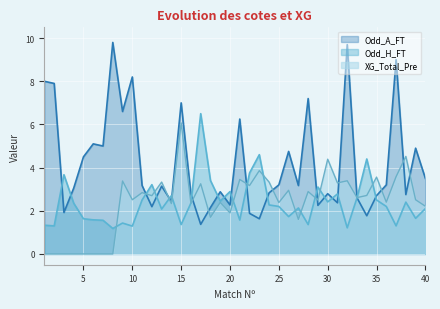

How many data points does each series have?

40